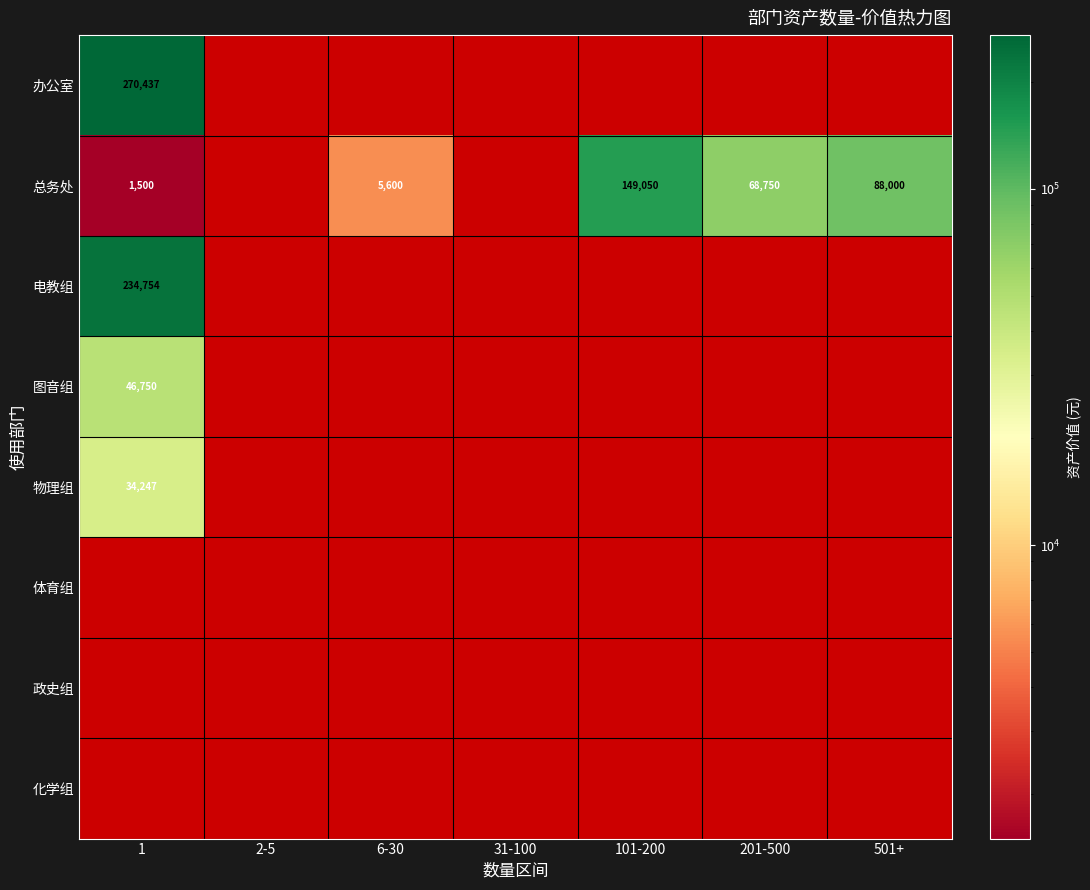

What is the smallest value displayed?

1500.0